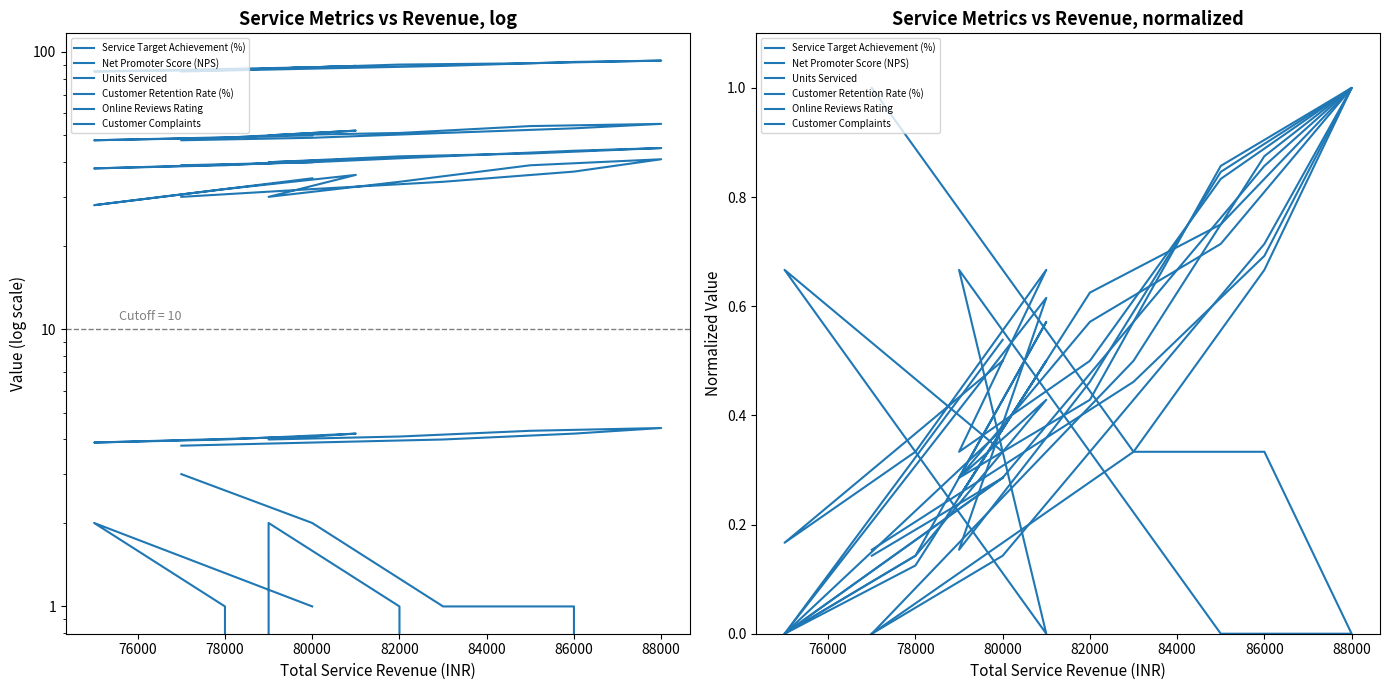

How many categories are shown in the chart?

12